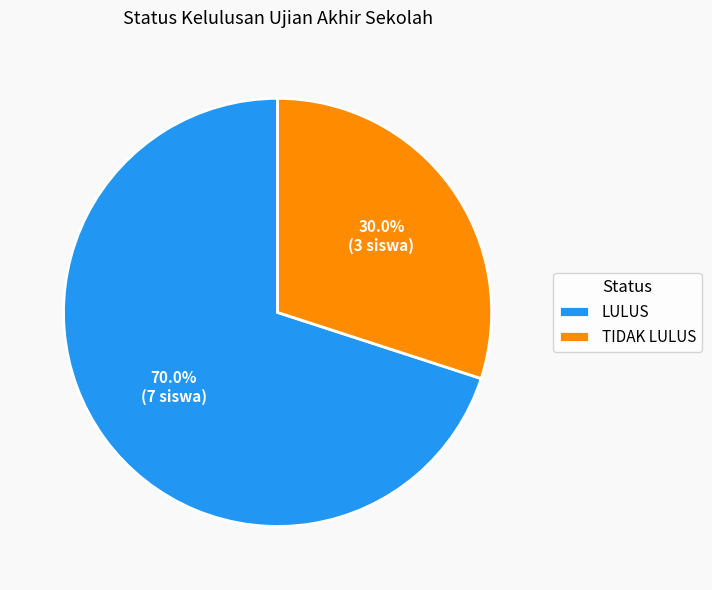

What percentage is the TIDAK LULUS slice, to the nearest percent?

30%